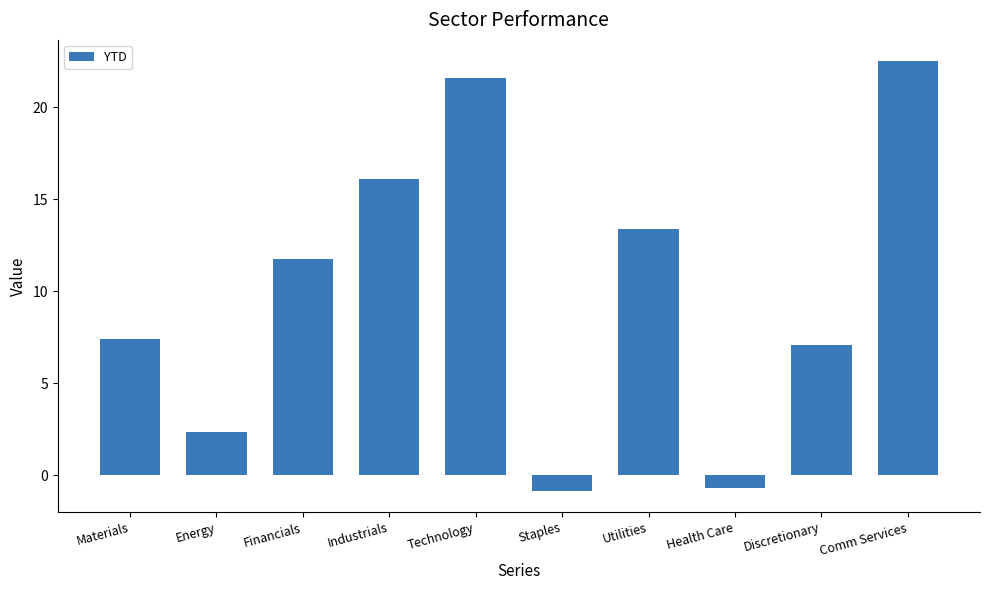

What is the value of the 7th bar from the left?

13.4